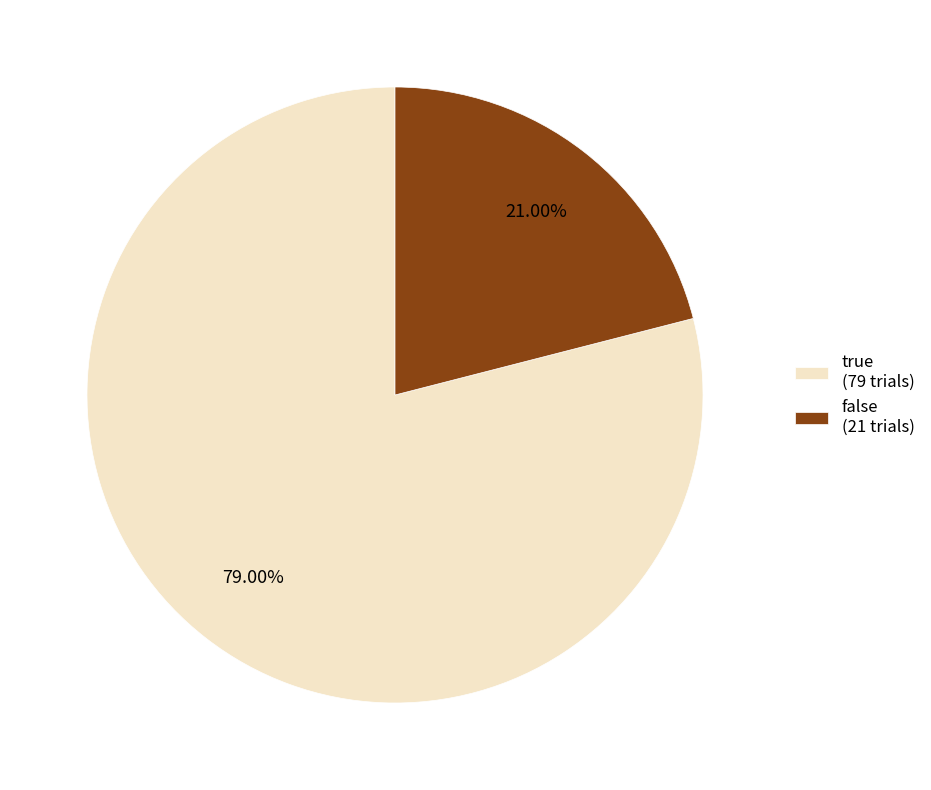

To the nearest percent, what is the difference between the largest and smallest slice percentages?

58%